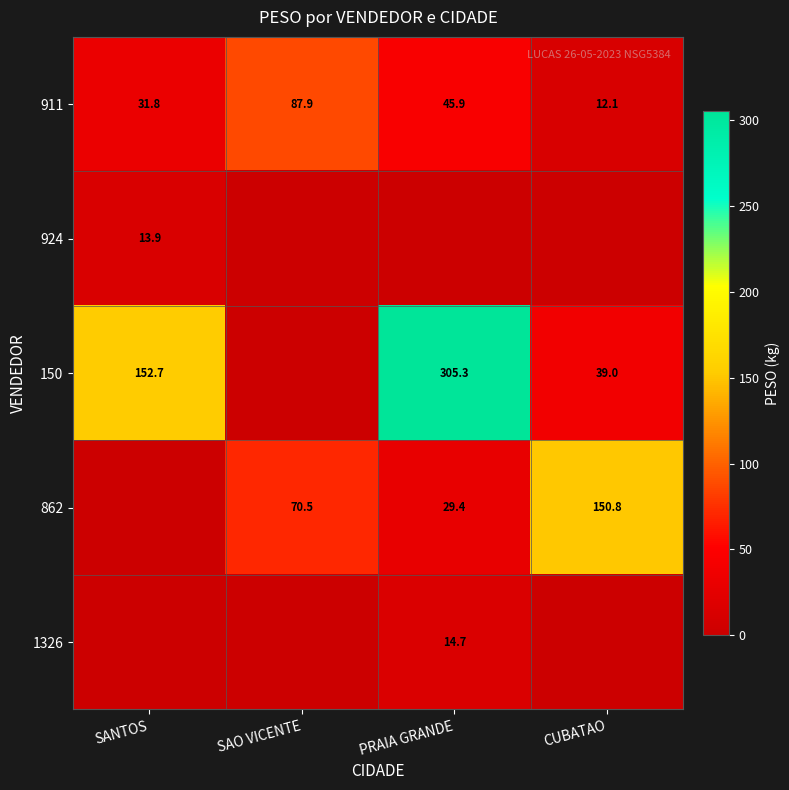

At how many categories does at least one series exceed 107?

3